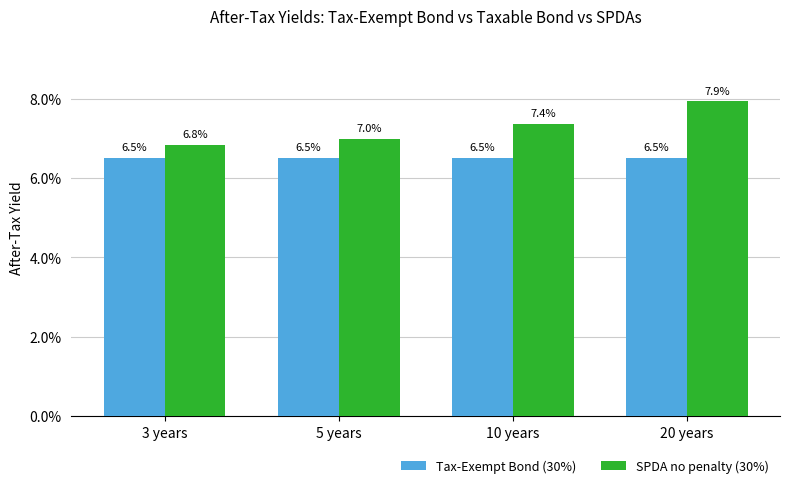

Does the chart contain stacked bars?

No